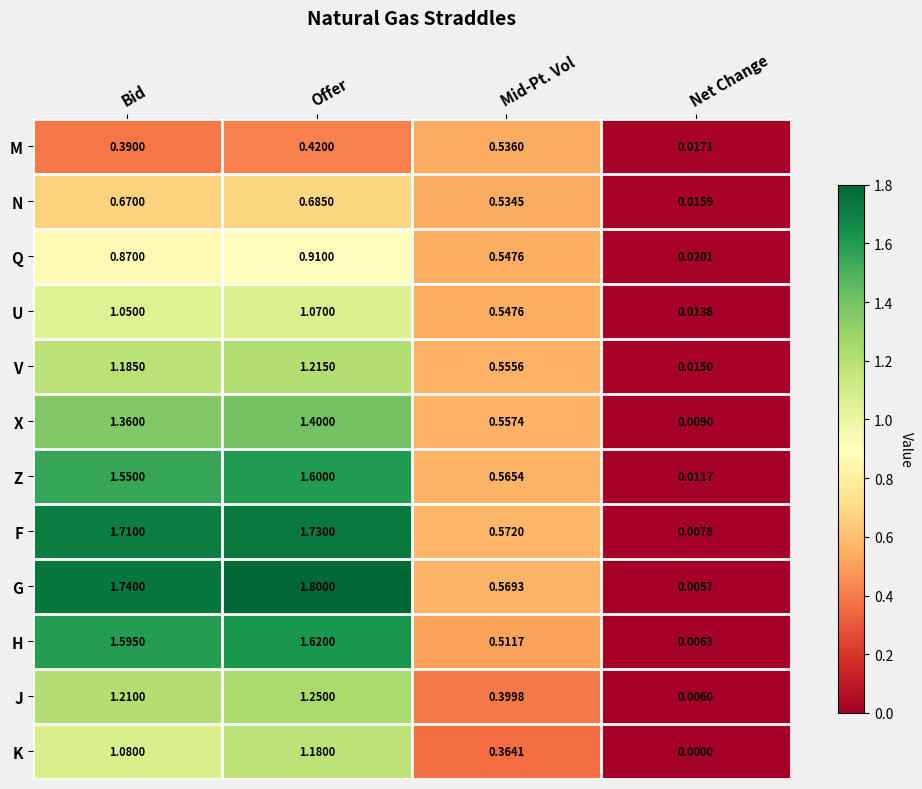

At Offer, list the series in order from smallest to largest.

M, N, Q, U, K, V, J, X, Z, H, F, G